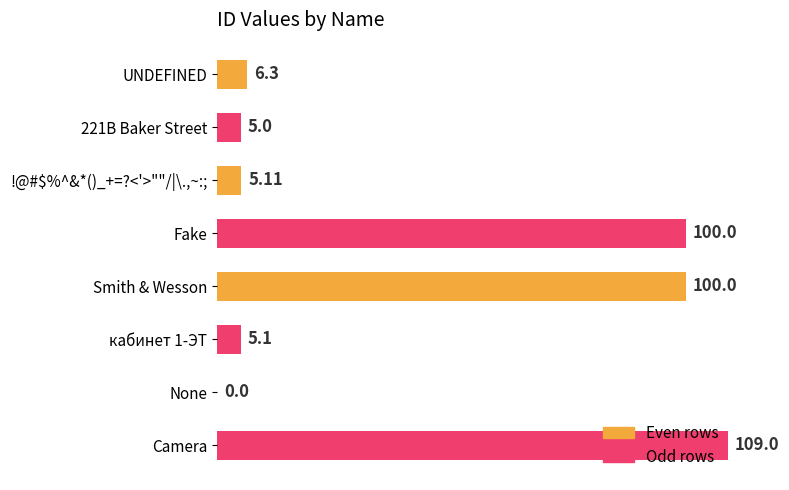

What is the sum of the values at !@#$%^&*()_+=?<'>""/|\.,~:; and Fake?

105.1